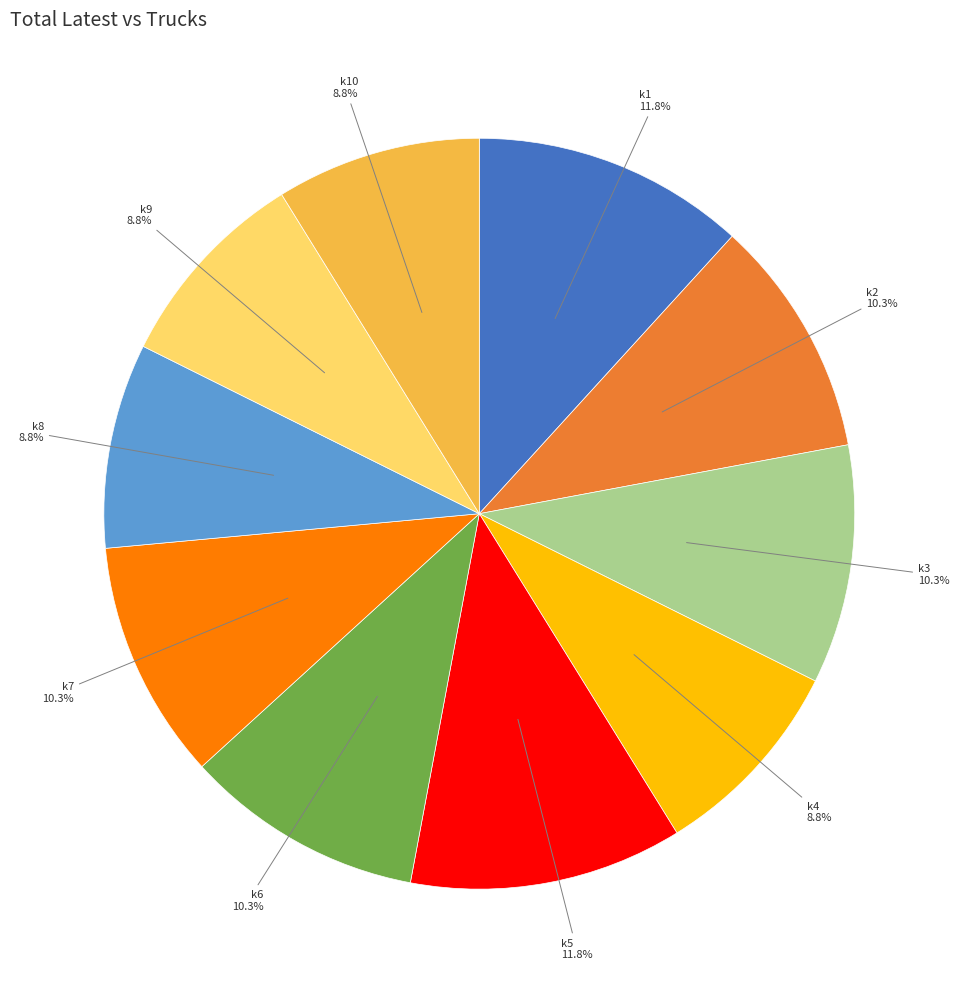

Count the number of slices in the pie.

10